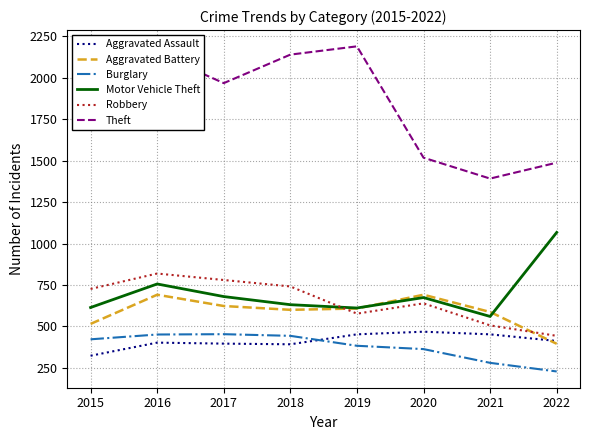

Read the Motor Vehicle Theft value at 2020, to the nearest 100.

700